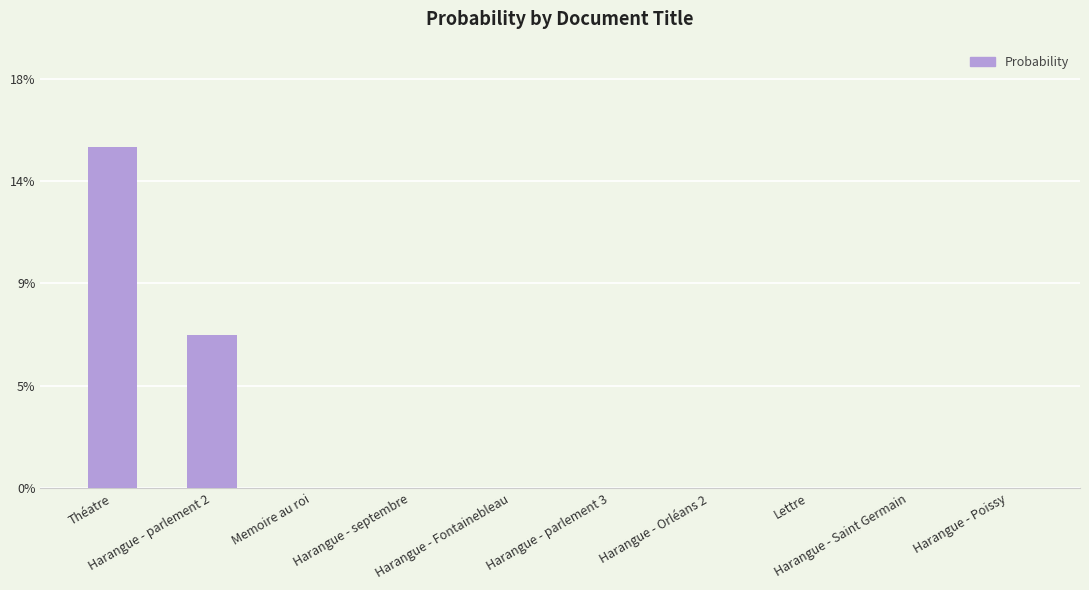

Reading right to left, what are all the values shown in this chart?

Harangue - Poissy=0.0	Harangue - Saint Germain=0.0	Lettre=0.0	Harangue - Orléans 2=0.0	Harangue - parlement 3=0.0	Harangue - Fontainebleau=0.0	Harangue - septembre=0.0	Memoire au roi=0.0	Harangue - parlement 2=0.1	Théatre=0.2